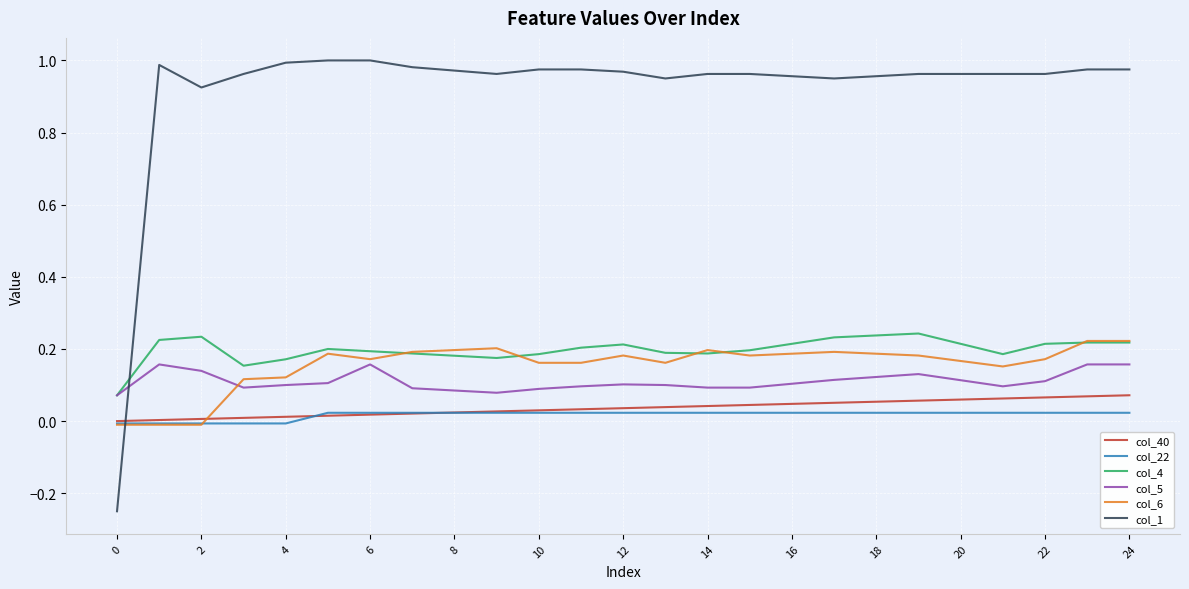

Which series has the largest range (max minus min)?

col_1